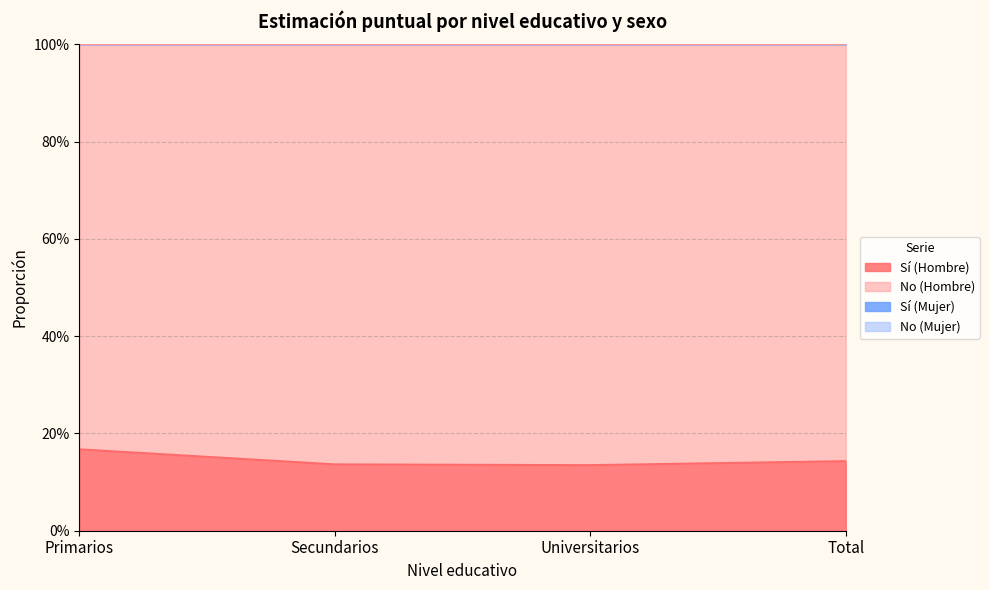

Reading right to left, what are all the values shown in this chart?

Sí (Hombre): Total=0.1	Universitarios=0.1	Secundarios=0.1	Primarios=0.2
No (Hombre): Total=1.2	Universitarios=1.2	Secundarios=1.2	Primarios=1.2